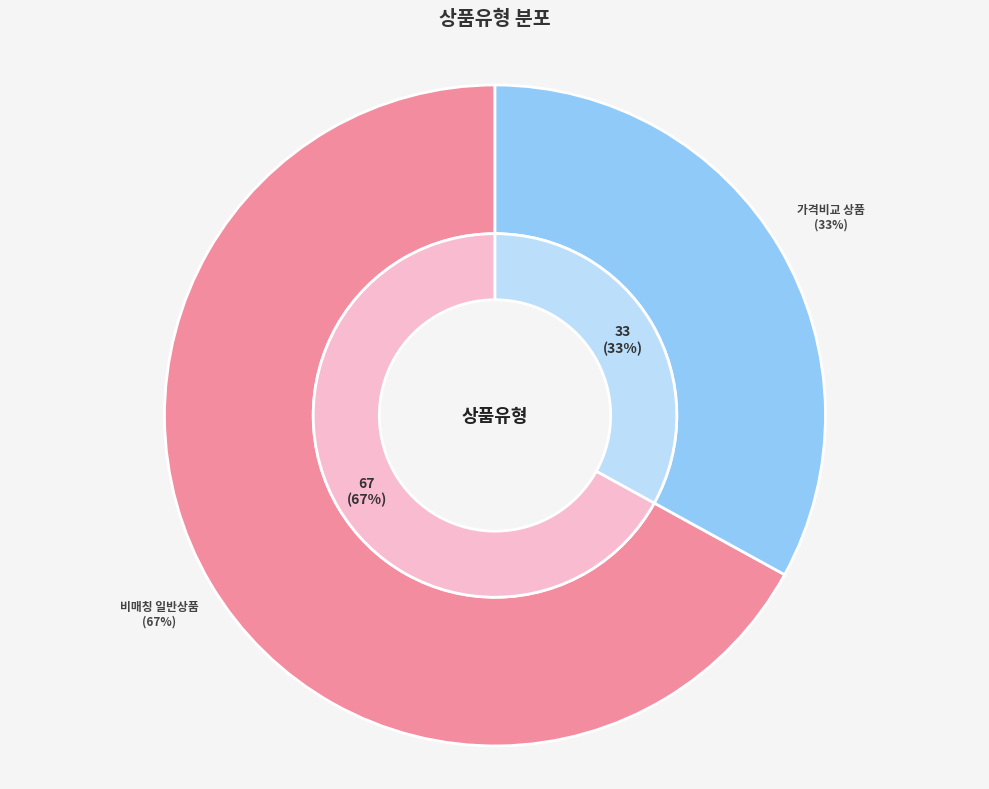

Count the number of slices in the pie.

2